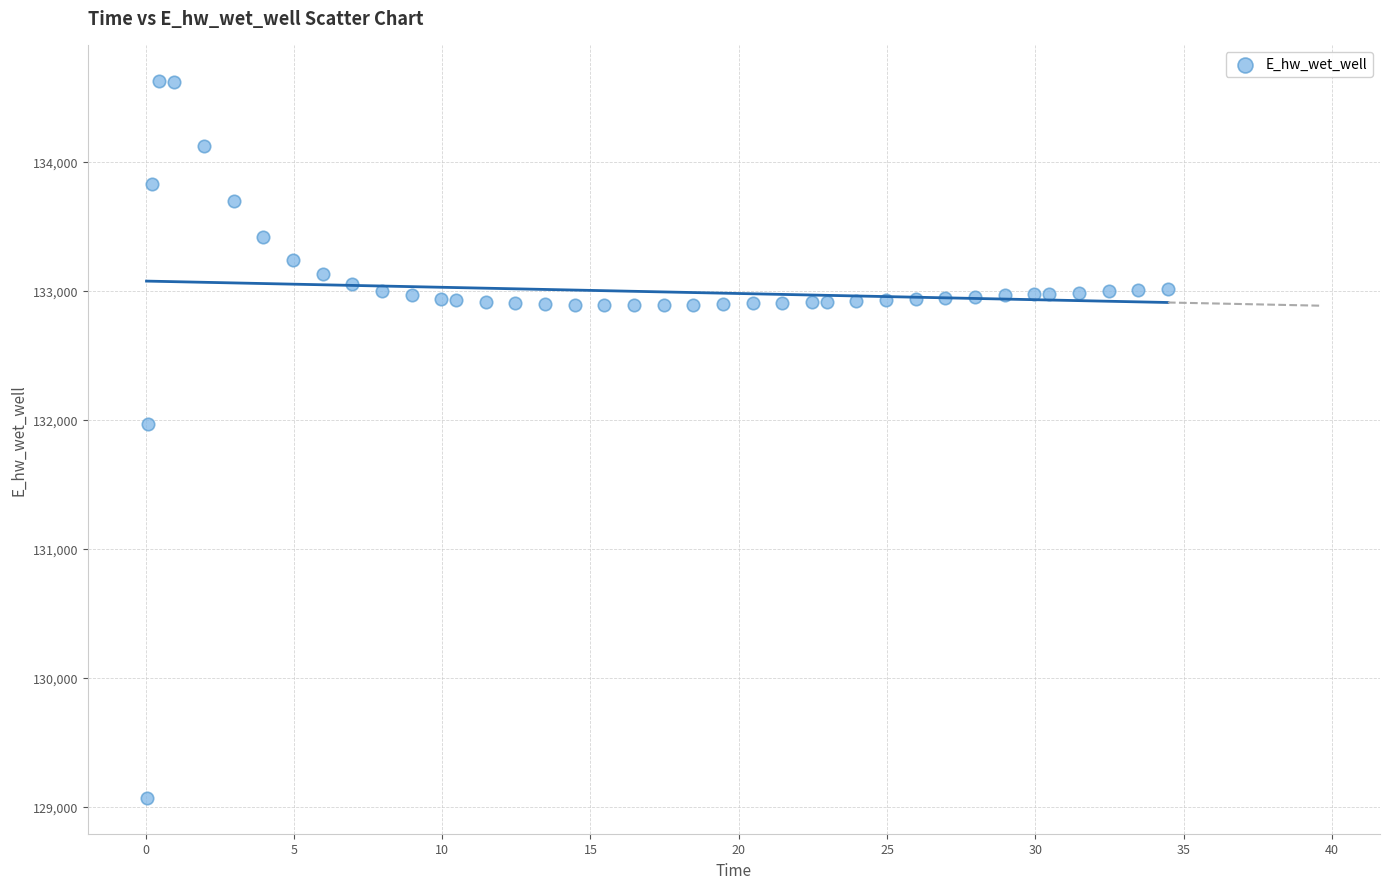

What Y value in the scatter plot is closest to 131848?

131969.3